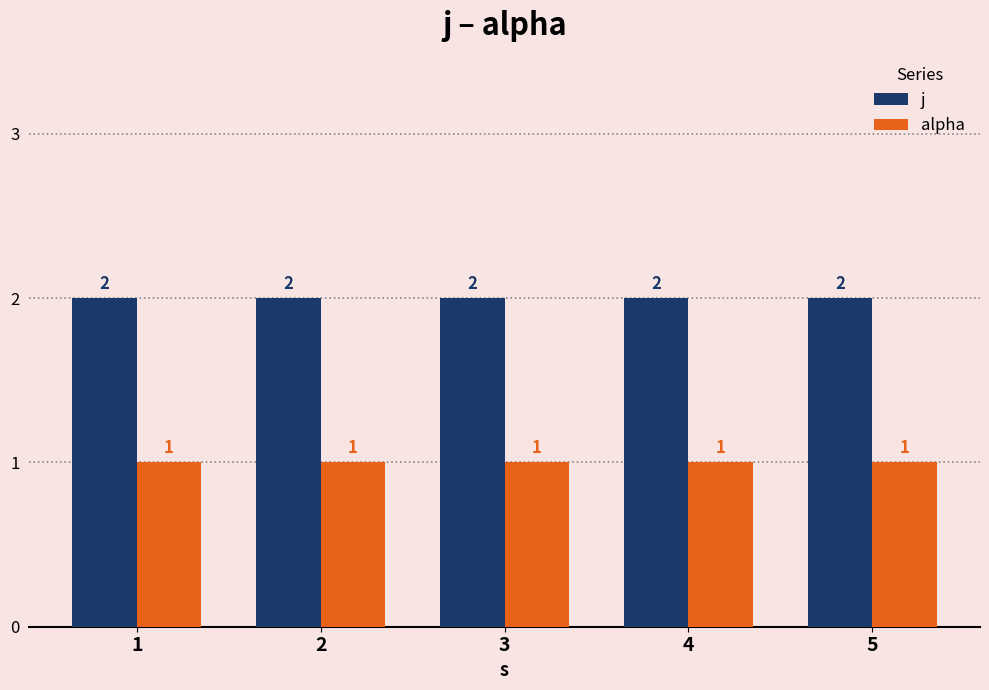

What is the average value of the alpha series?

1